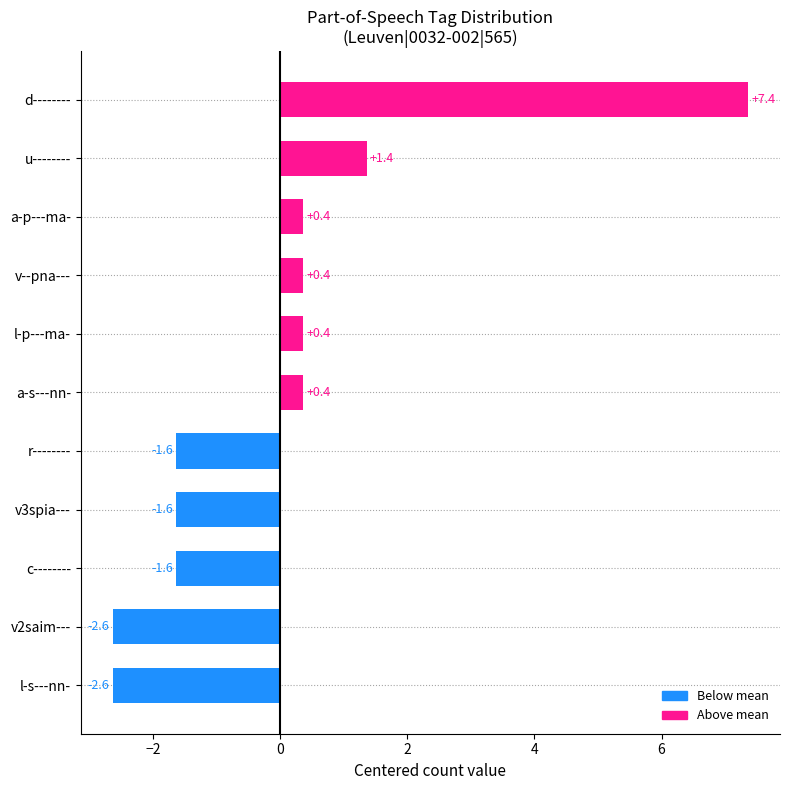

What is the maximum value shown in the chart?

7.4